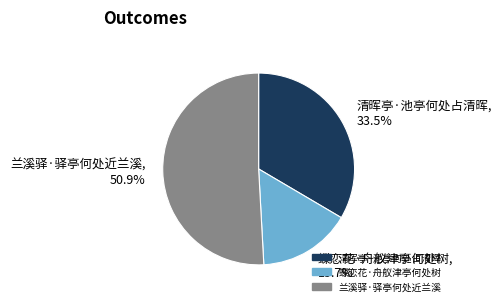

Between 蝶恋花·舟舣津亭何处树 and 兰溪驿·驿亭何处近兰溪, which is larger?

兰溪驿·驿亭何处近兰溪